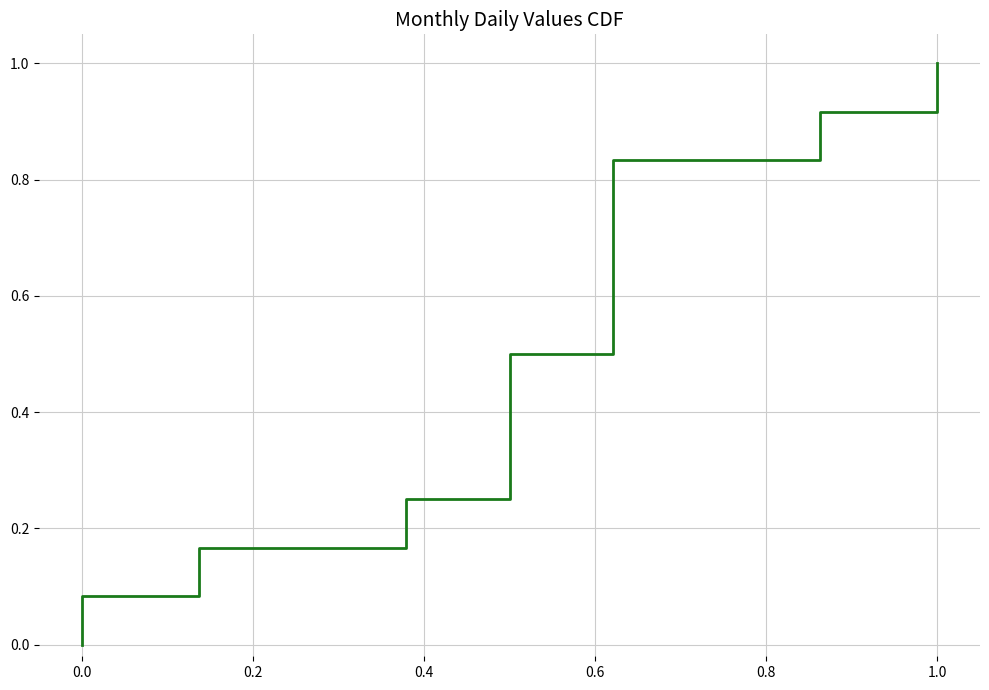

How many positive values are there?

23